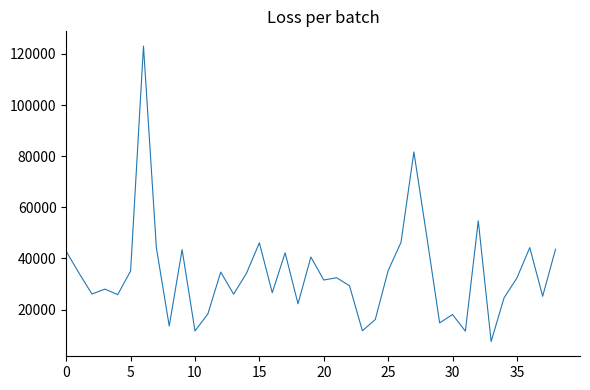

What is the difference between the second highest and second lowest values?

70110